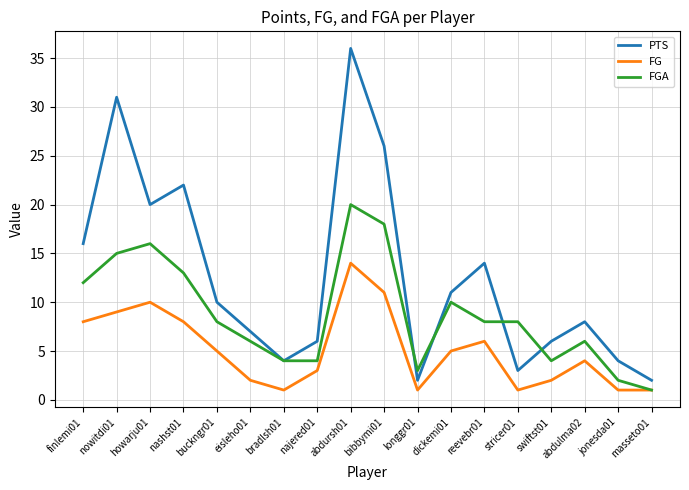

The value of PTS at jonesda01 is 2. True or false?

False